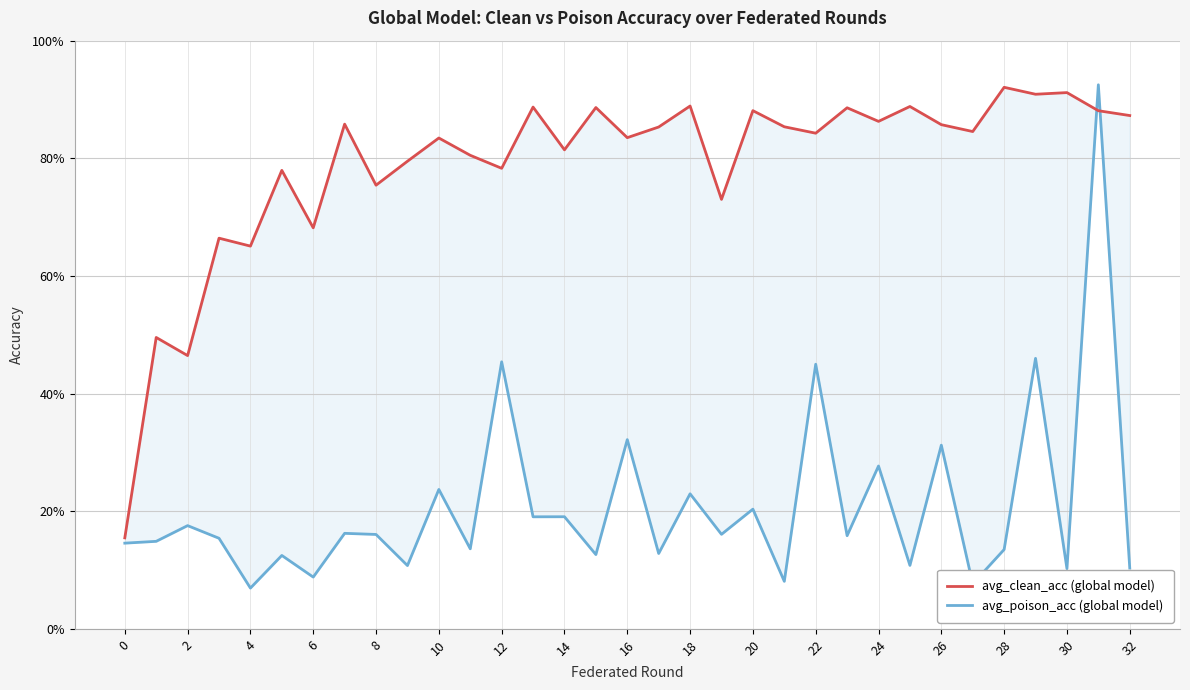

What is the value of the avg_poison_acc (global model) point at the 13th from the left?

45.4